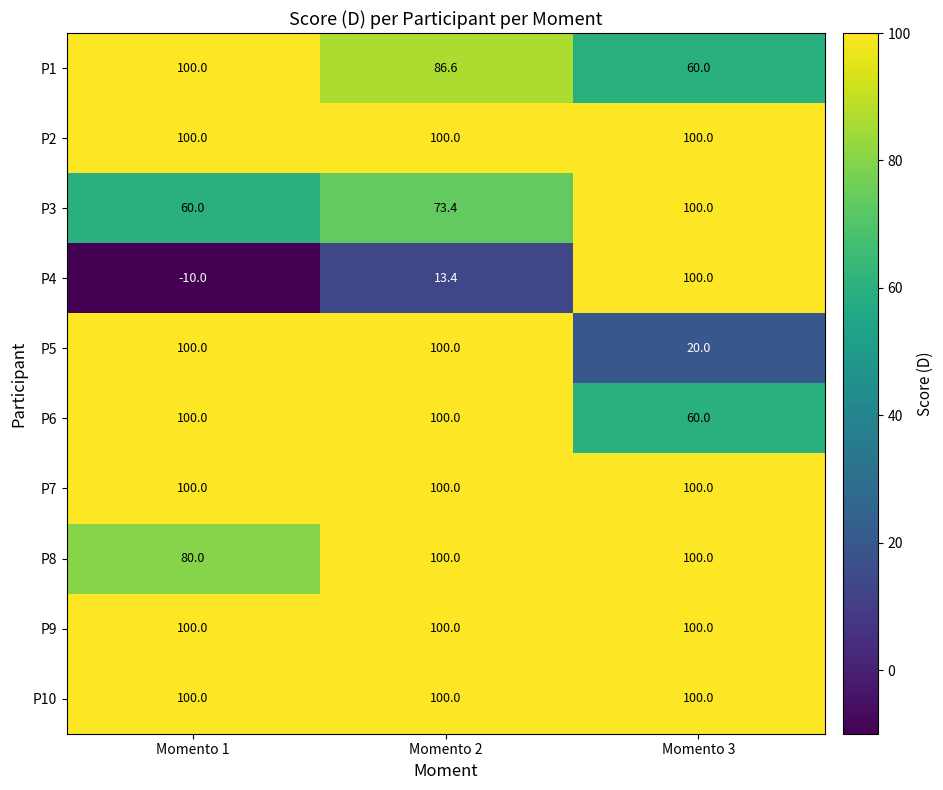

The value of P10 at Momento 1 is 147.1. True or false?

False